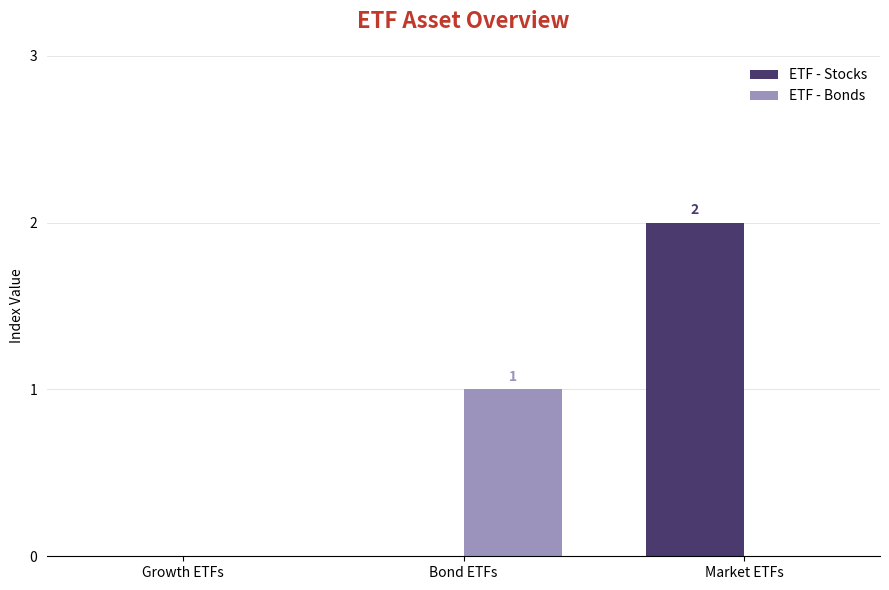

Is the value of ETF - Stocks at Bond ETFs greater than the value of ETF - Bonds at Bond ETFs?

No